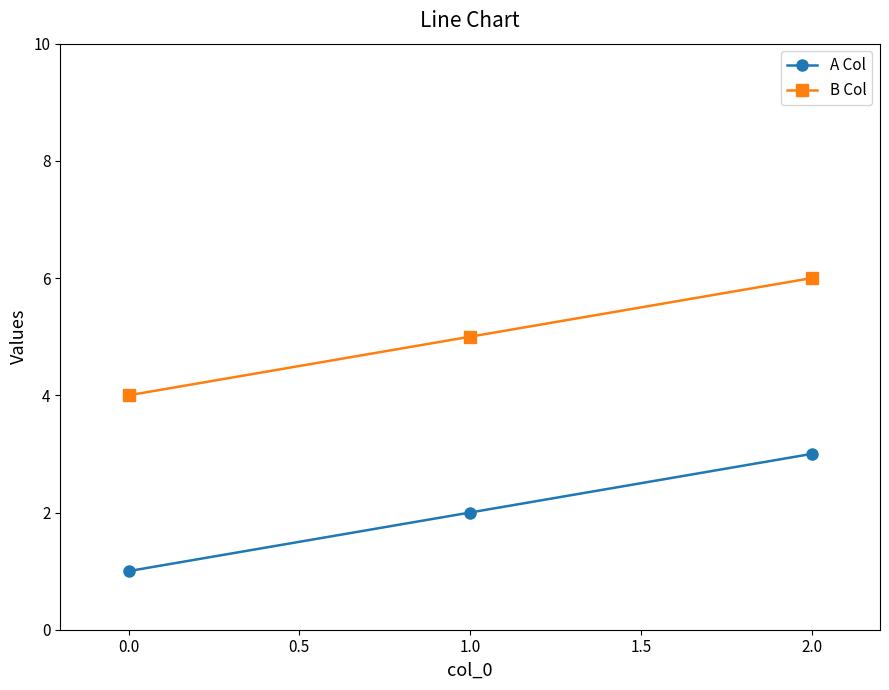

Which series has the largest total across all categories?

B Col